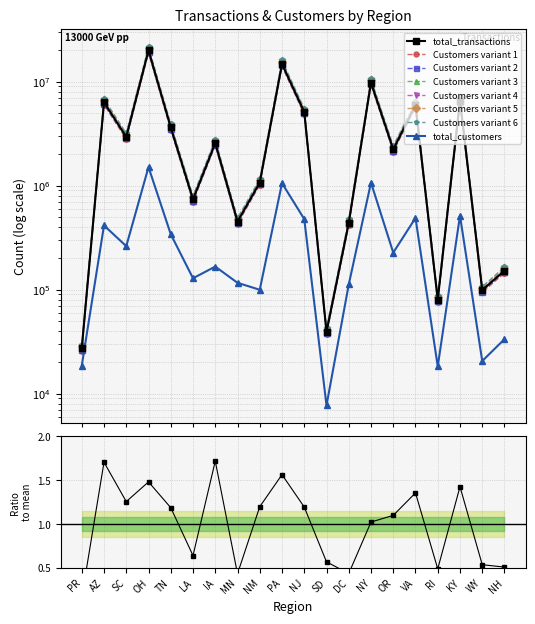

Where is the first local minimum for total_transactions?

SC